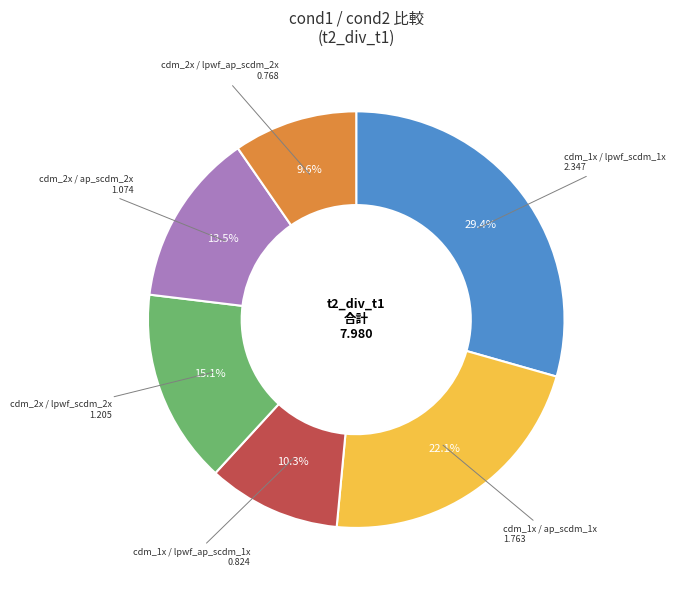

Is there a majority slice in this chart?

No